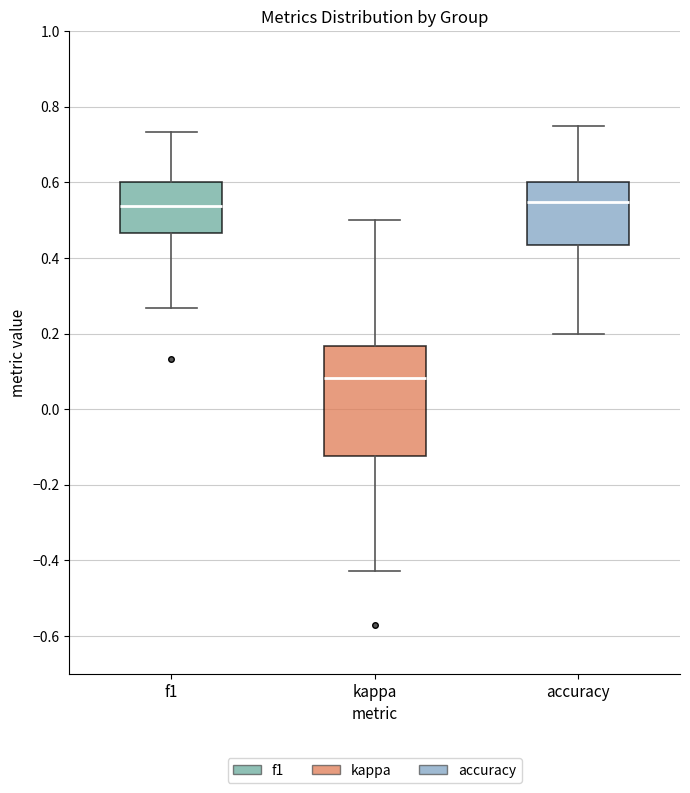

Reading left to right, transcribe this box plot: for each box, give where its median line is, the range the box spans, and where its two whiskers end, as read against the y-axis. The values are not printed on the chart, so give them approximately, as read against the axis.

f1: median 0.54, box 0.46 to 0.60, whiskers 0.26 to 0.74
kappa: median 0.08, box -0.12 to 0.16, whiskers -0.42 to 0.50
accuracy: median 0.54, box 0.44 to 0.60, whiskers 0.20 to 0.76